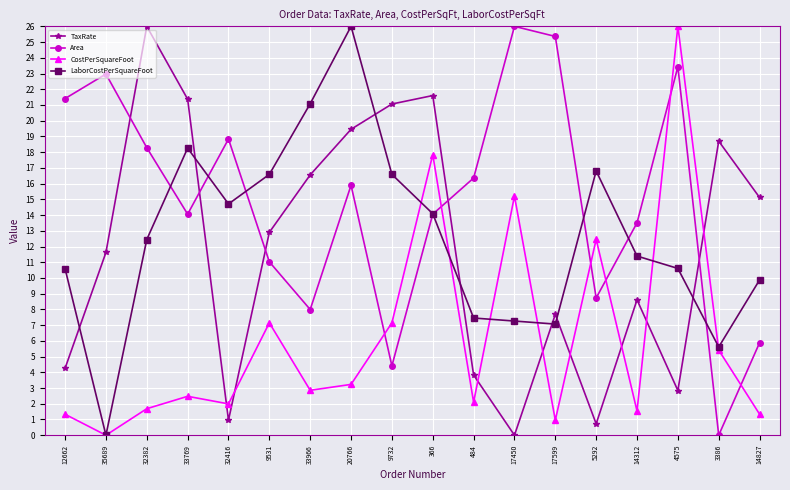

What are all the series names shown in the legend?

TaxRate, Area, CostPerSquareFoot, LaborCostPerSquareFoot